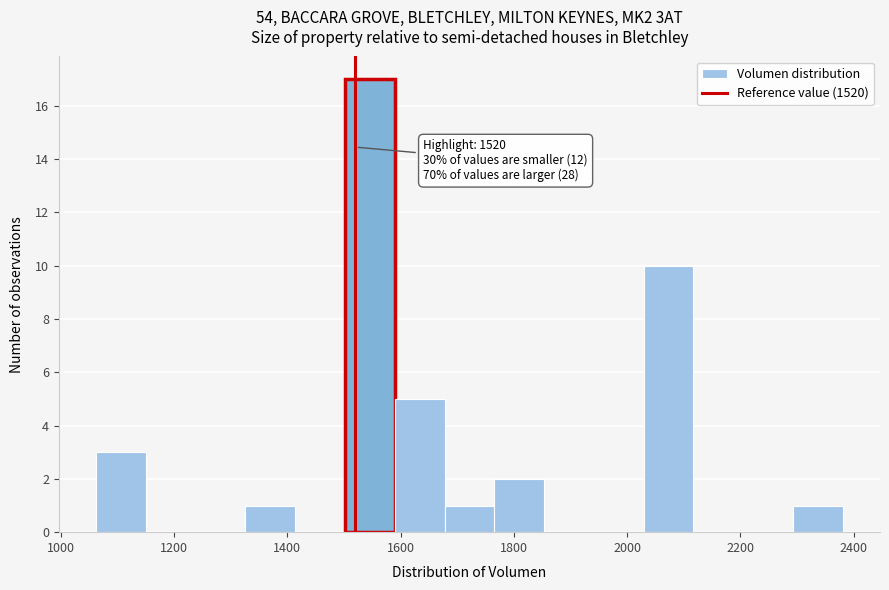

Over which range of the x-axis is the bar tallest?

1500 to 1580